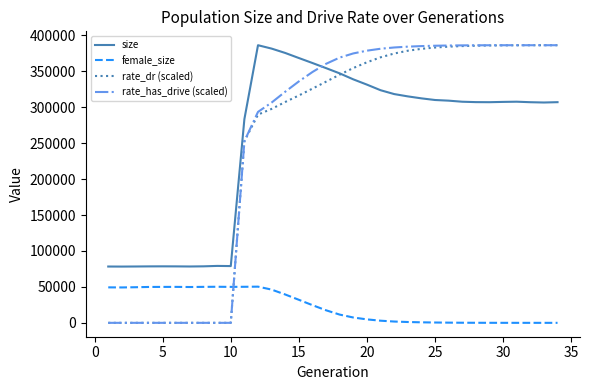

True or false: rate_dr (scaled) and female_size cross at least once.

True